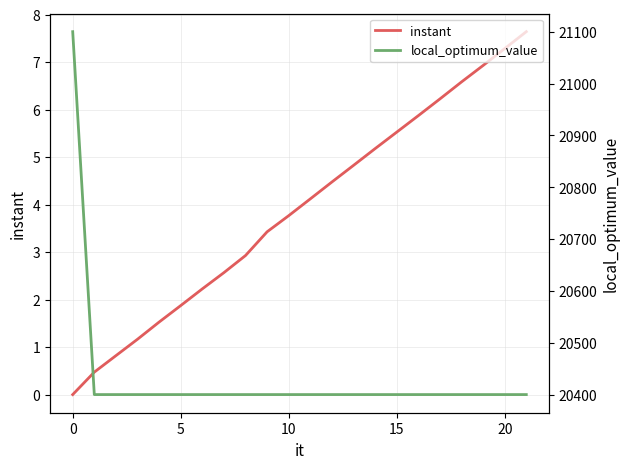

True or false: local_optimum_value has more than 1 points higher than both neighbors.

False